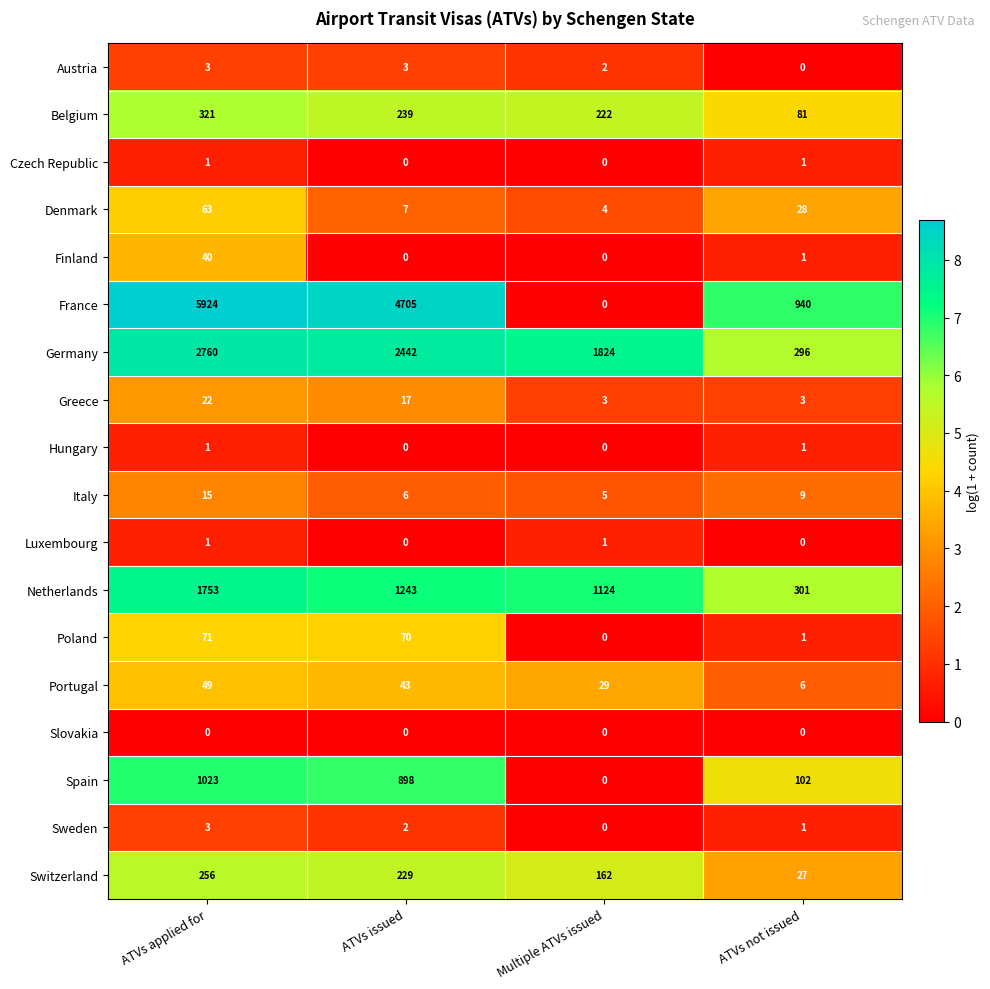

What value does the Italy series have at ATVs applied for, to the nearest 5?

15